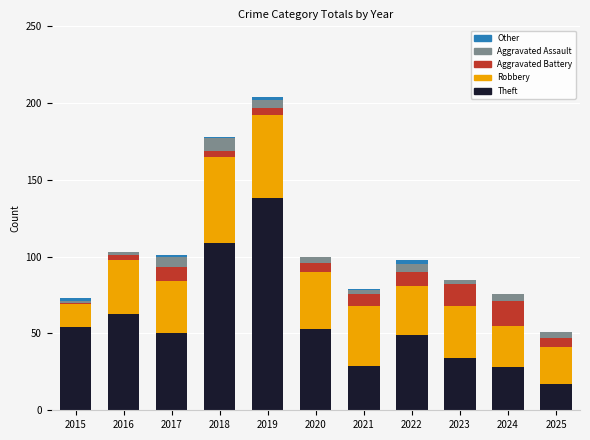

At which label is Theft closest to 77?

2016